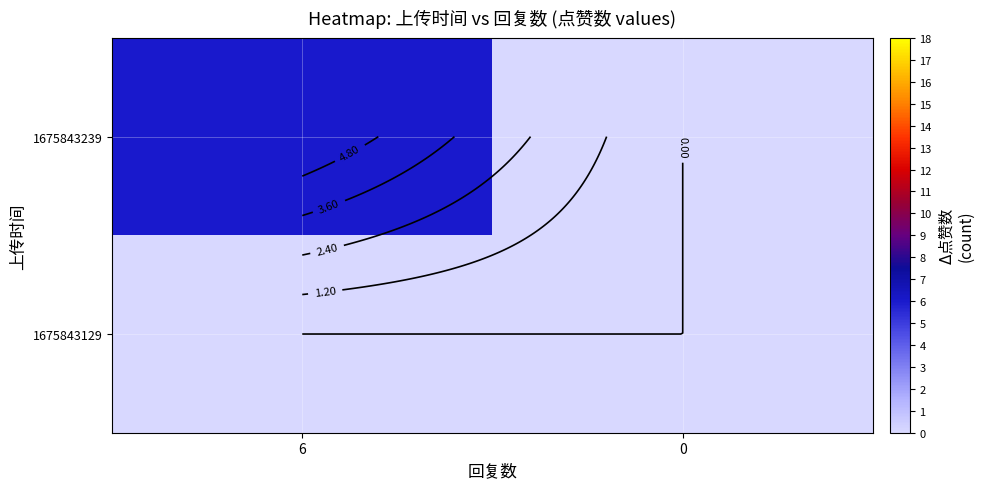

The value of 1675843239 at 0 is 0. True or false?

True